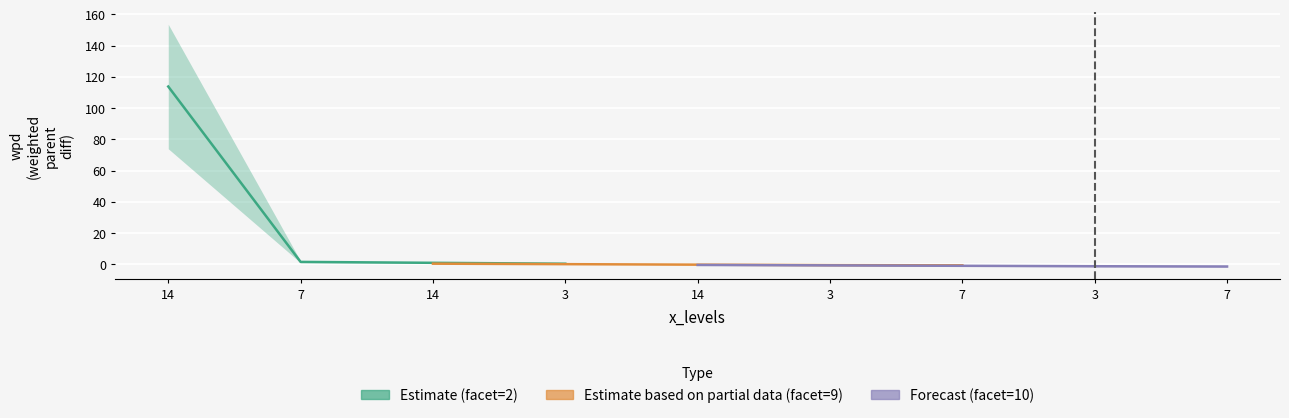

At how many categories does at least one series exceed 16?

1